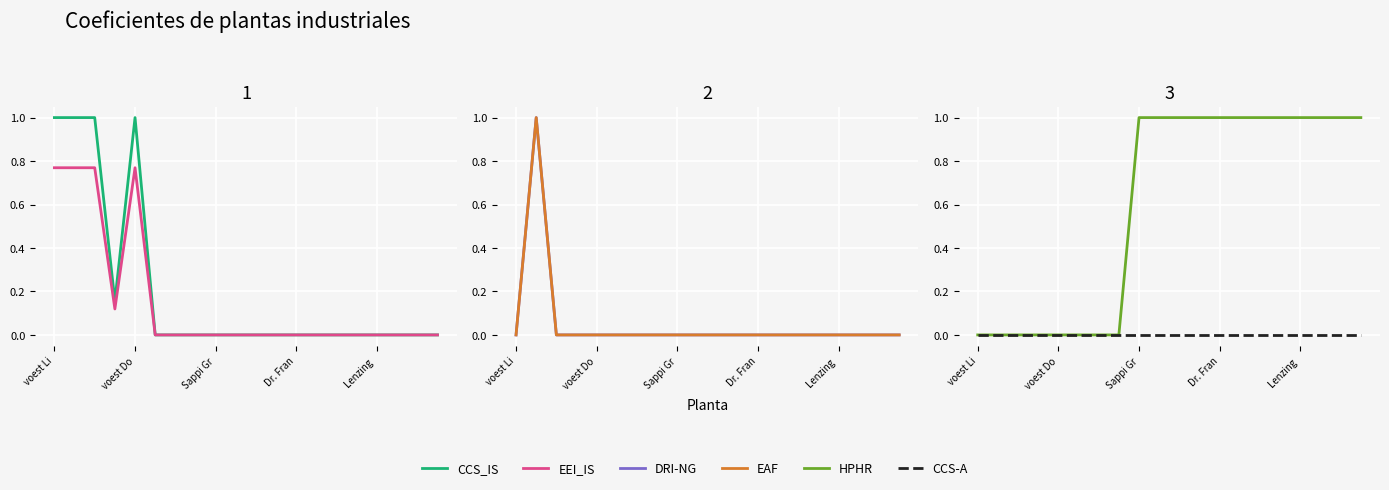

At 11, list the series in order from smallest to largest.

CCS_IS, EEI_IS, DRI-NG, EAF, CCS-A, HPHR